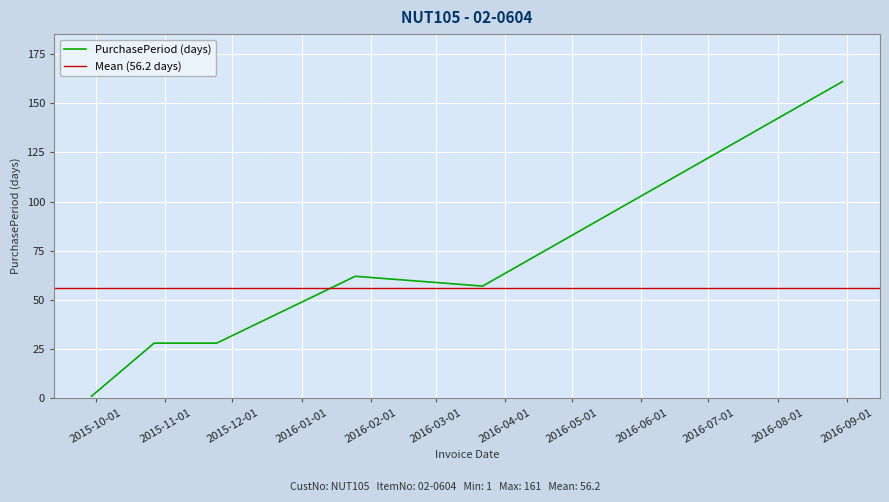

At which category does the data reach its first local valley?

2016-03-22